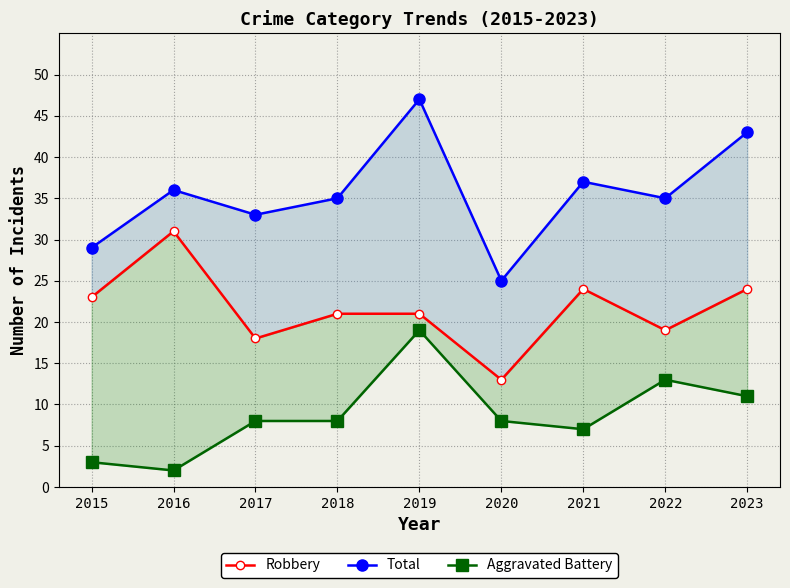

Which category has the lowest value in the Aggravated Battery series?

2016